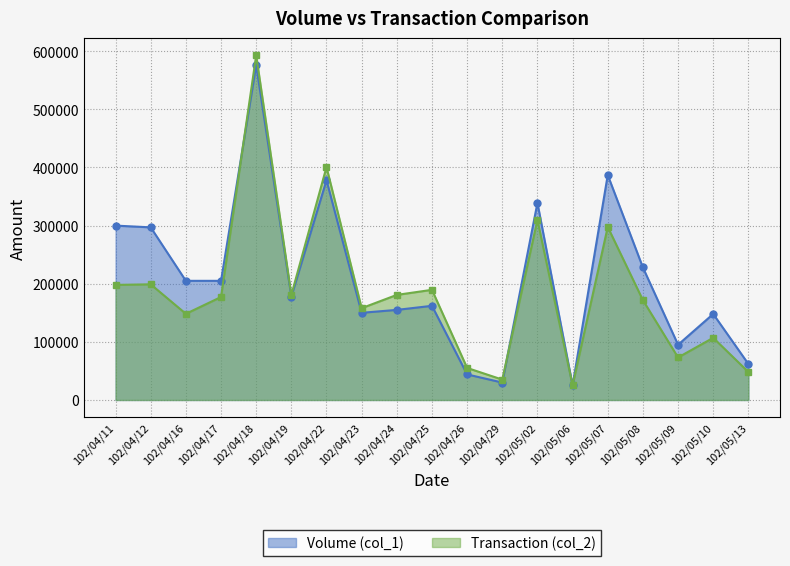

The Volume (col_1) series shows 44000 at 102/04/26. True or false?

True